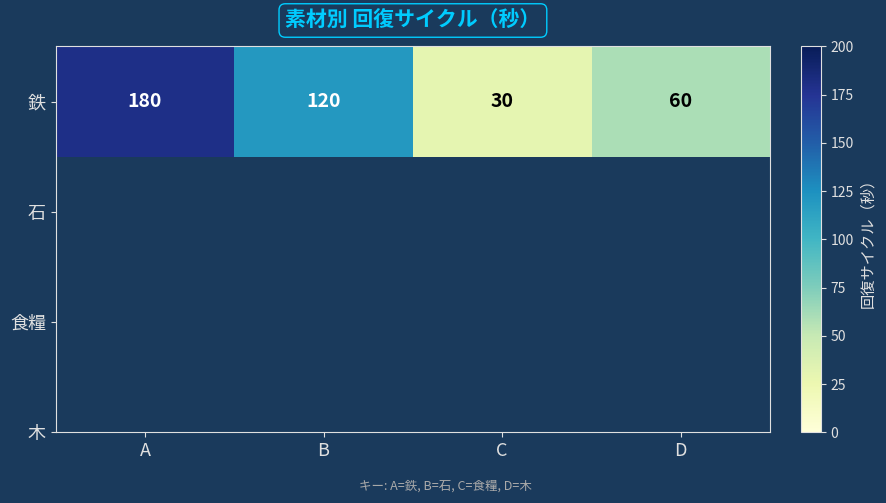

Where is the data nearest to the value 105?

B